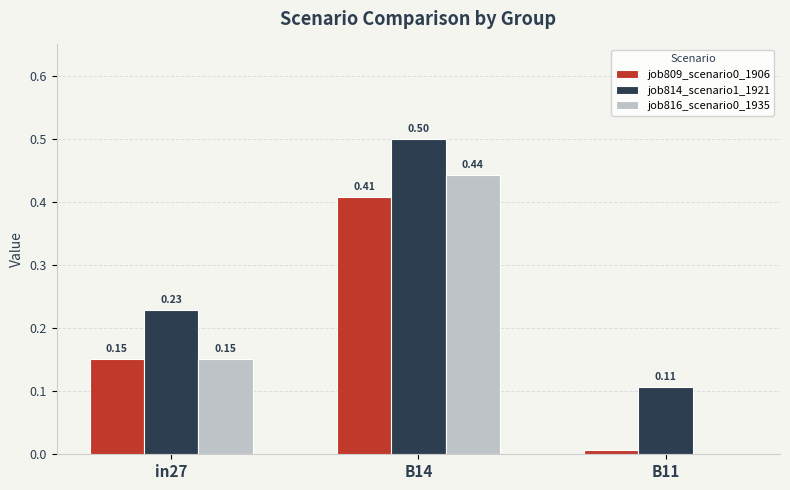

What is the sum of all job809_scenario0_1906 values?

0.6